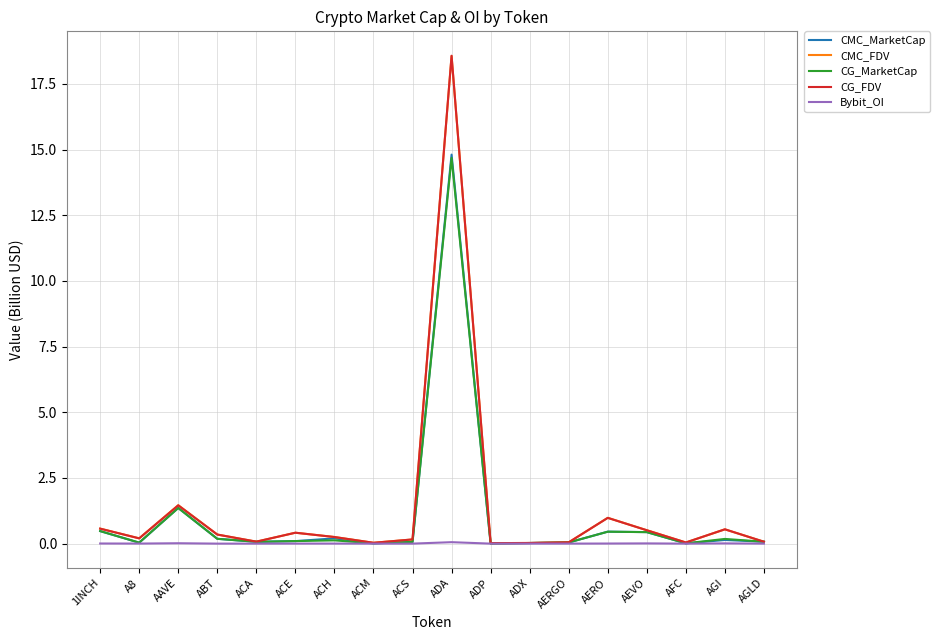

At which label is CG_MarketCap closest to 7?

AAVE